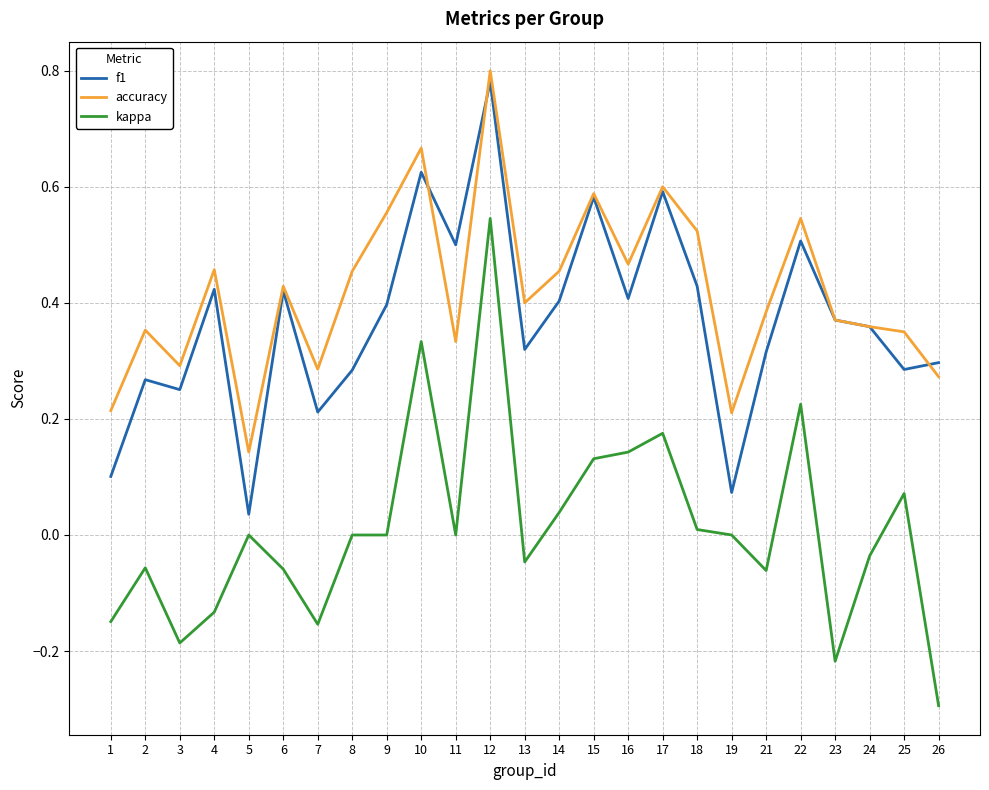

Which series has the widest spread of values?

kappa